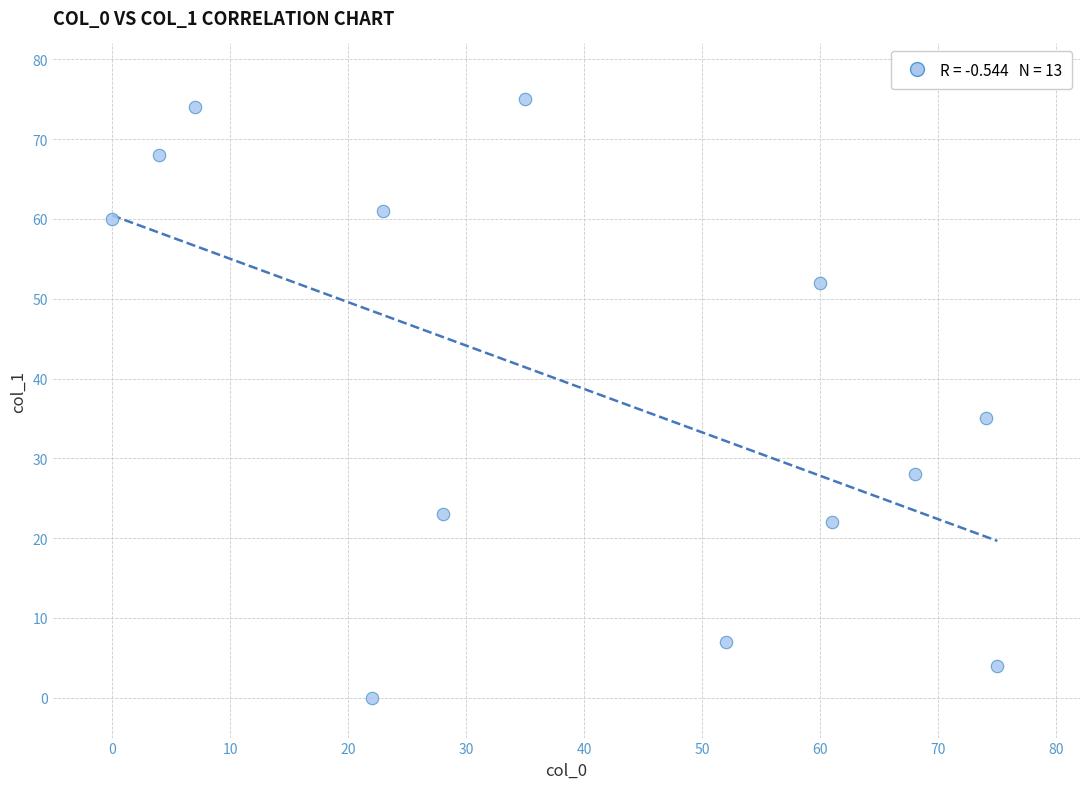

What Y value in the scatter plot is closest to 37?

35